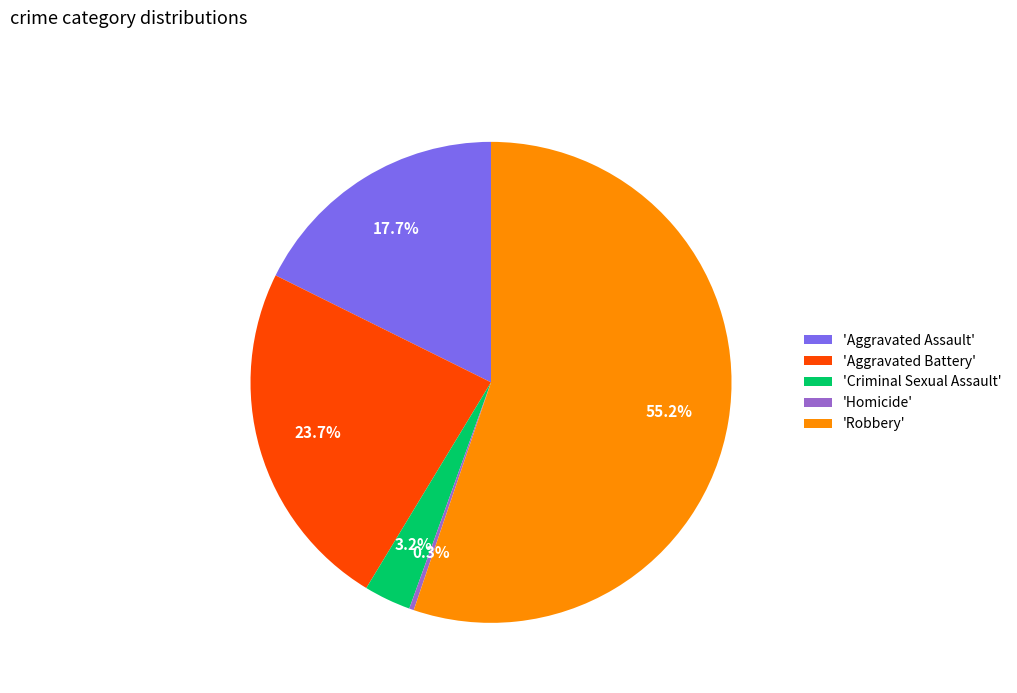

Between 'Homicide' and 'Robbery', which is larger?

'Robbery'